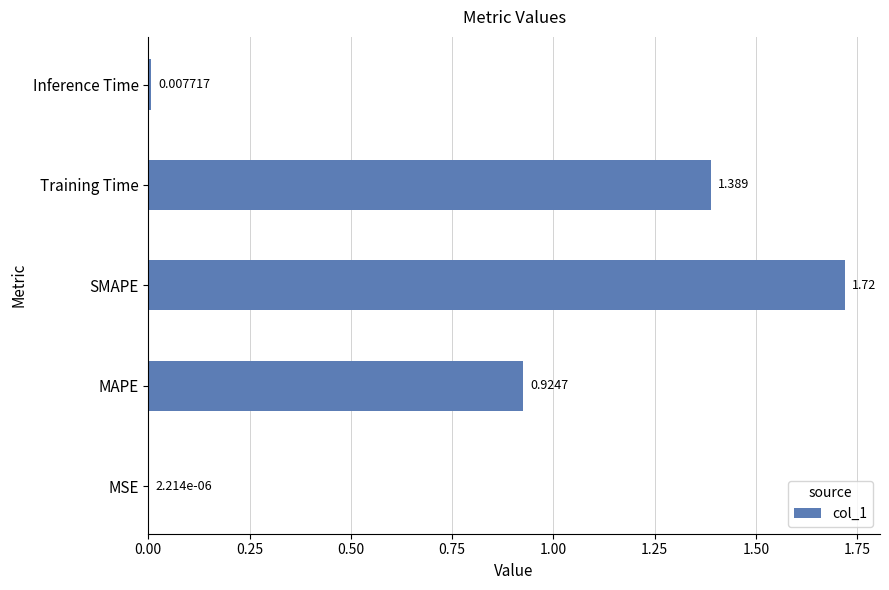

Which has a higher value, SMAPE or Inference Time?

SMAPE